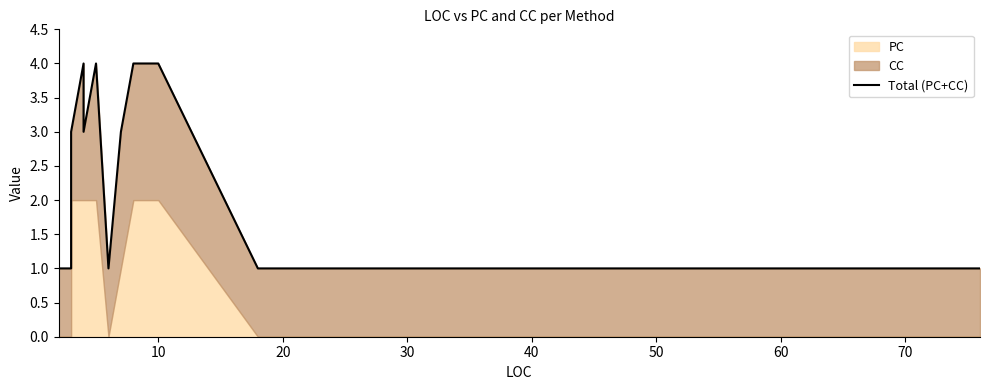

The chart shows a value of 2 at 10. True or false?

False